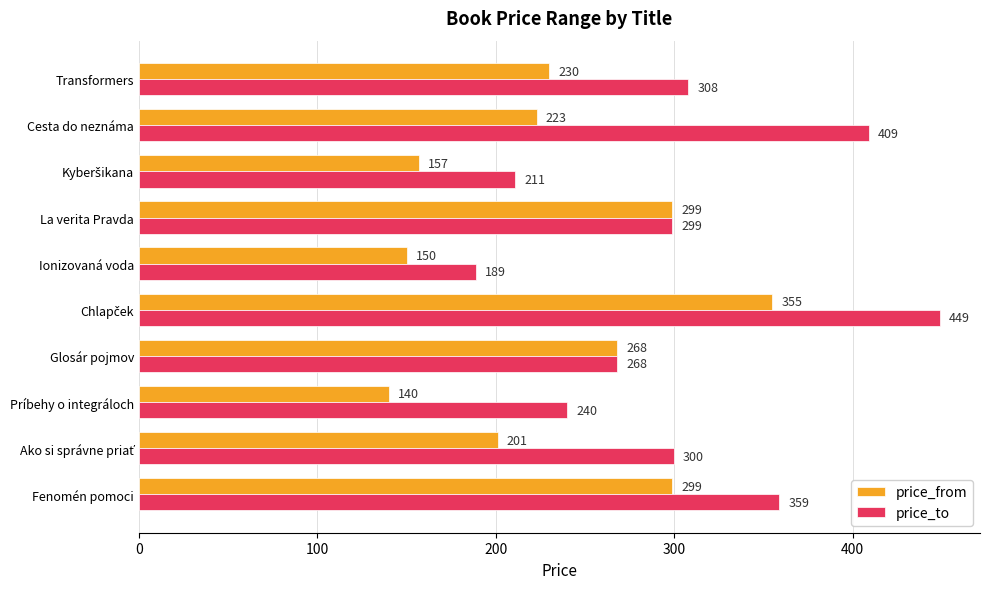

Count the price_to values in the range 240 to 359.

6